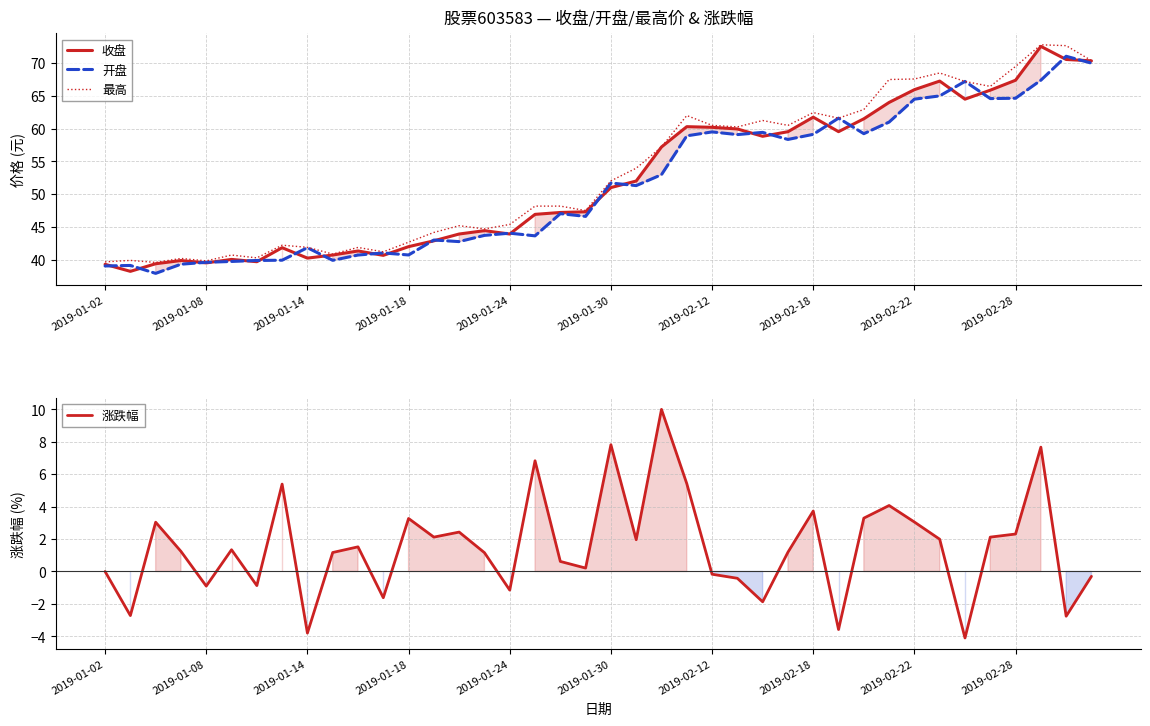

At how many categories does at least one series exceed 49?

20